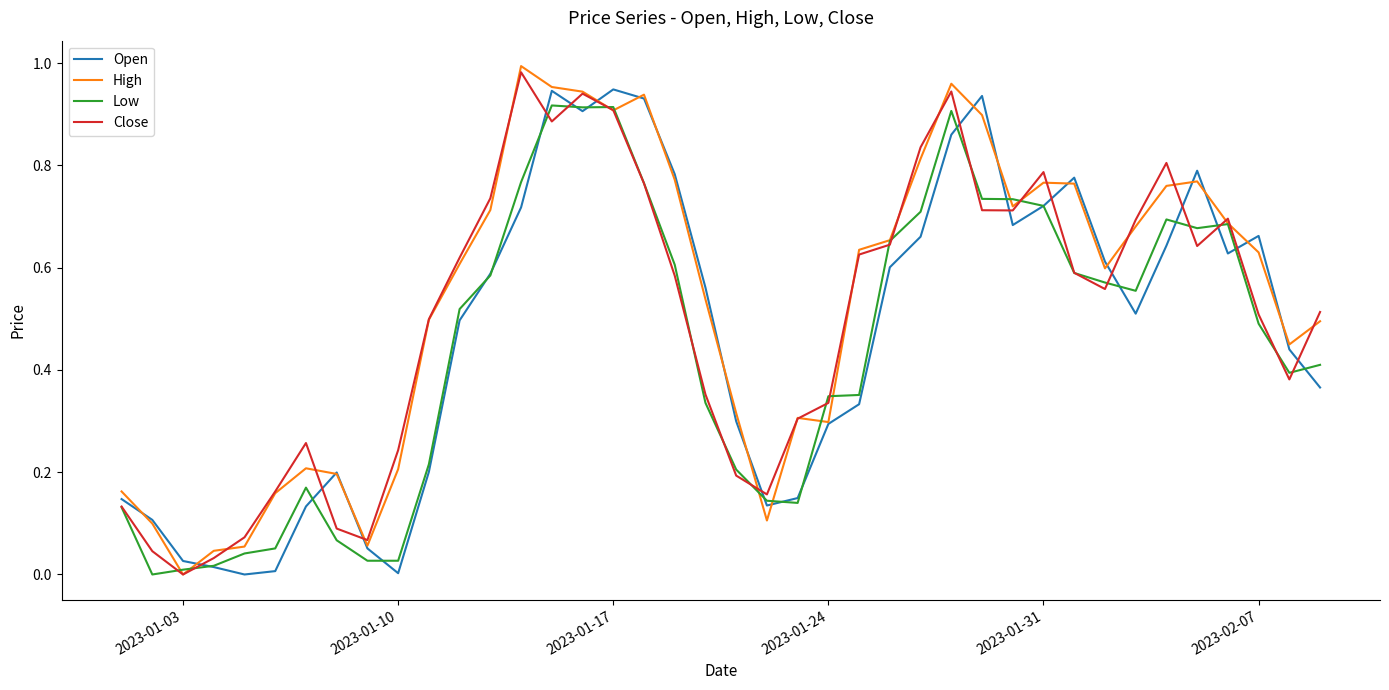

After their last crossing, which series has the higher values: Open or Close?

Close